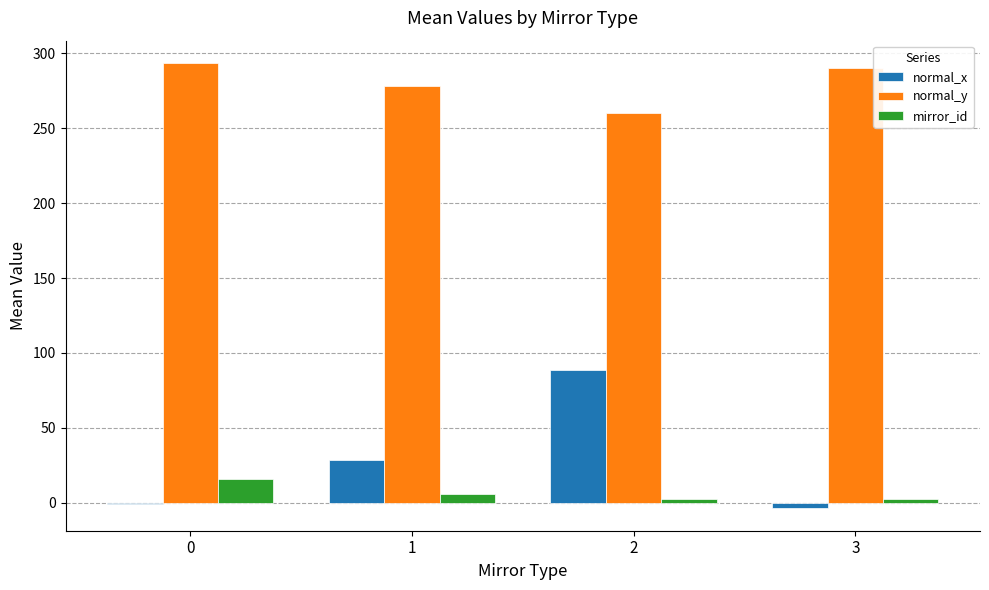

What value does the normal_x series have at 2?

88.5